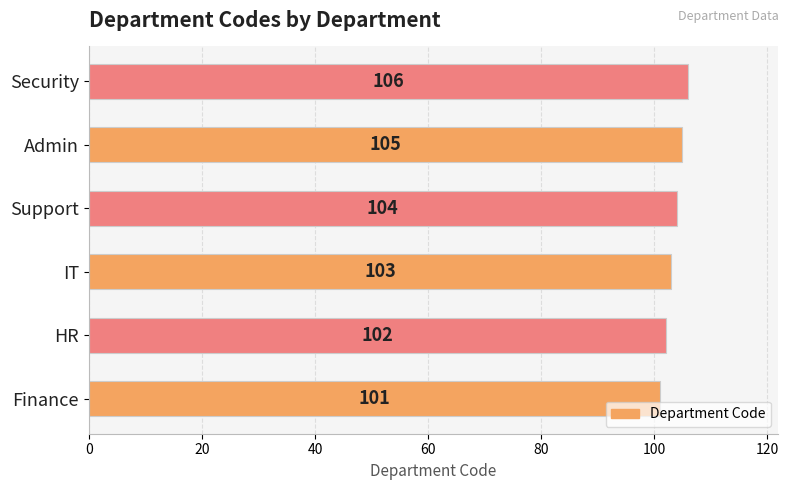

Count the values in the range 102 to 105.

4